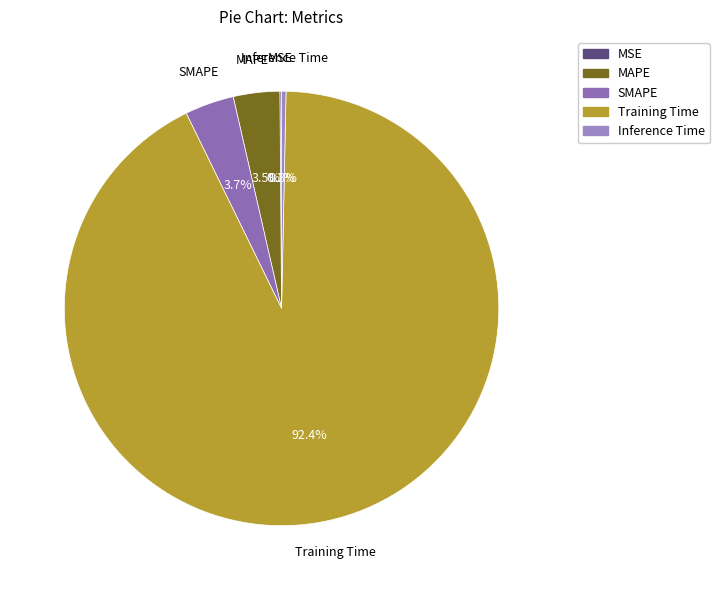

What is the largest slice in the pie chart?

Training Time